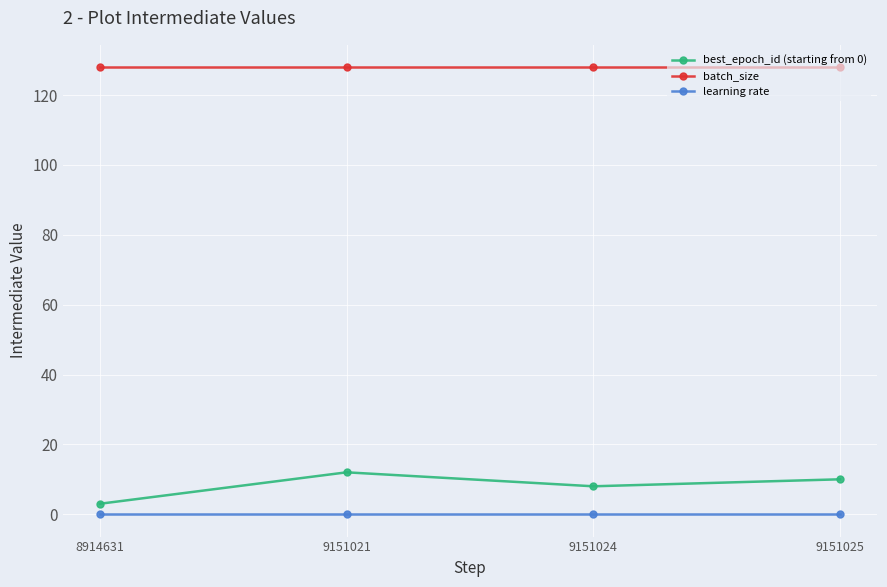

True or false: best_epoch_id (starting from 0) and learning rate cross at least once.

False